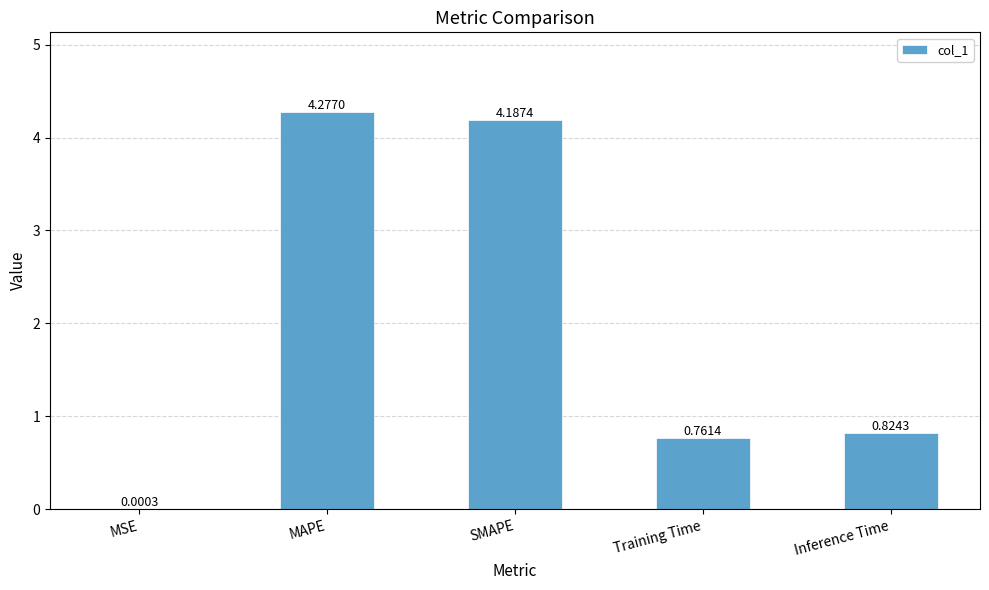

Which category has the highest value across all series?

MAPE